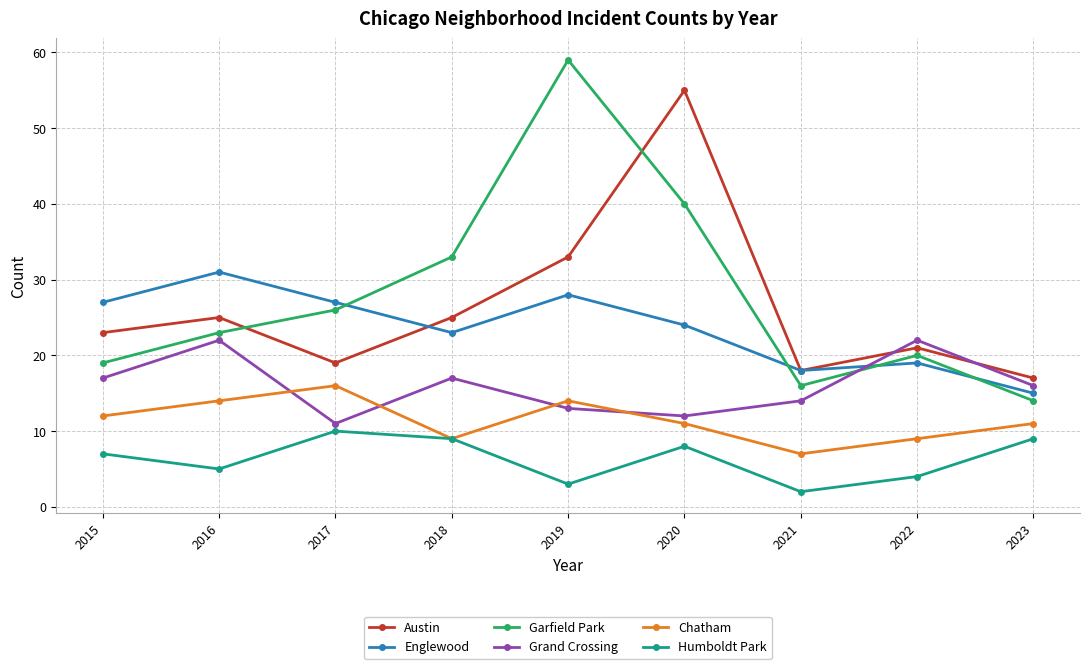

Between 2018 and 2023, which series saw the biggest shift?

Garfield Park